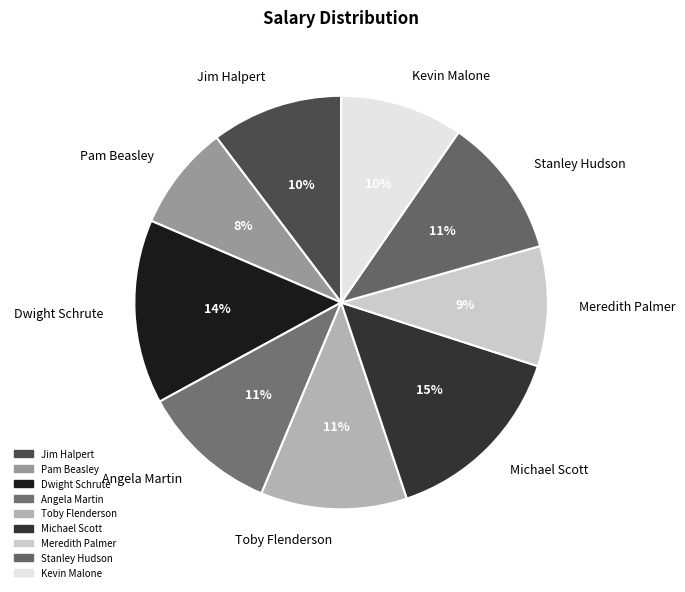

Is there any slice that represents more than half of the pie?

No